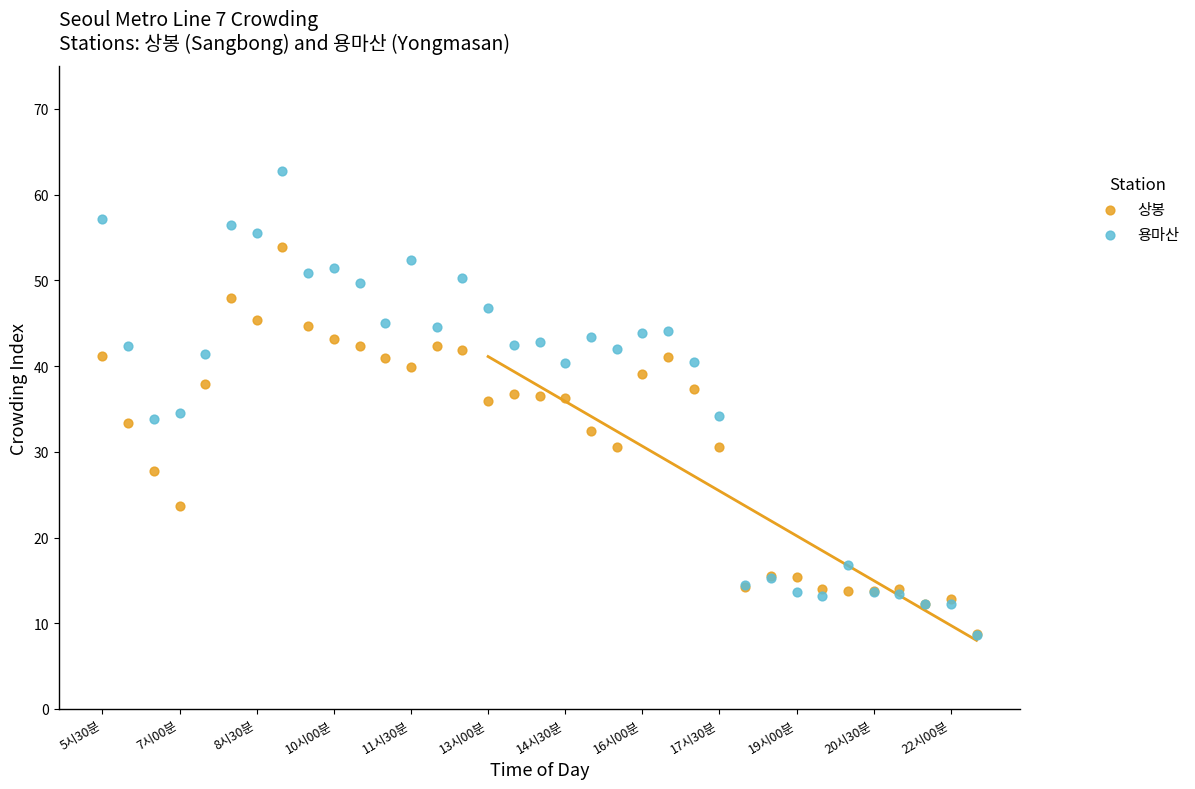

Which series reaches the maximum Y coordinate?

용마산